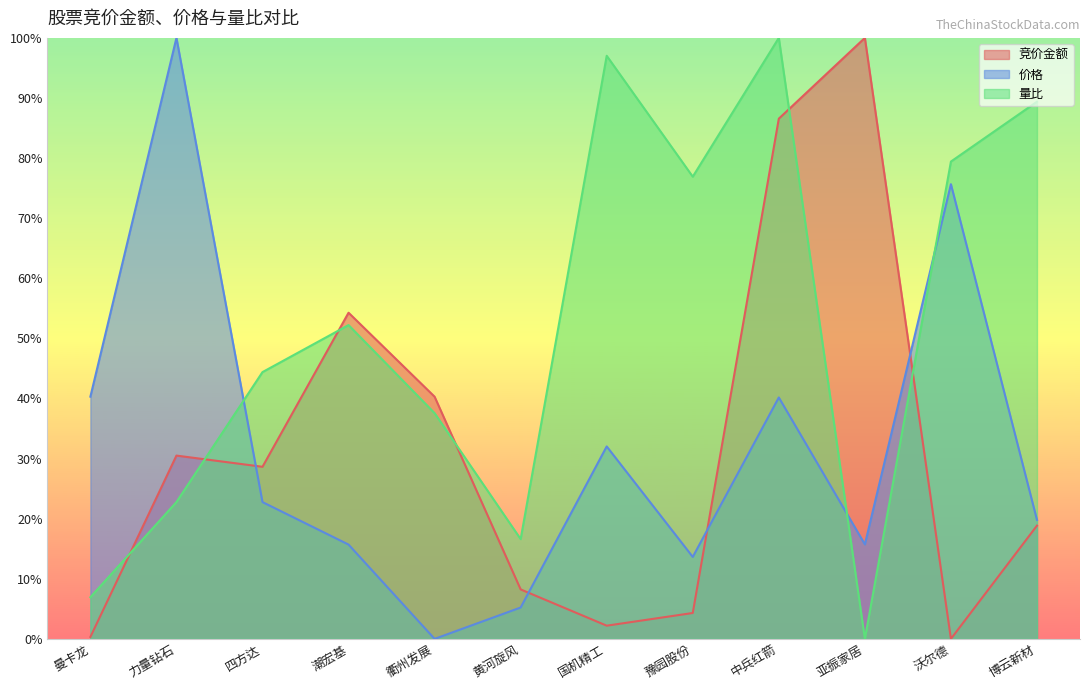

What is the total value across all series at 沃尔德?

1.6